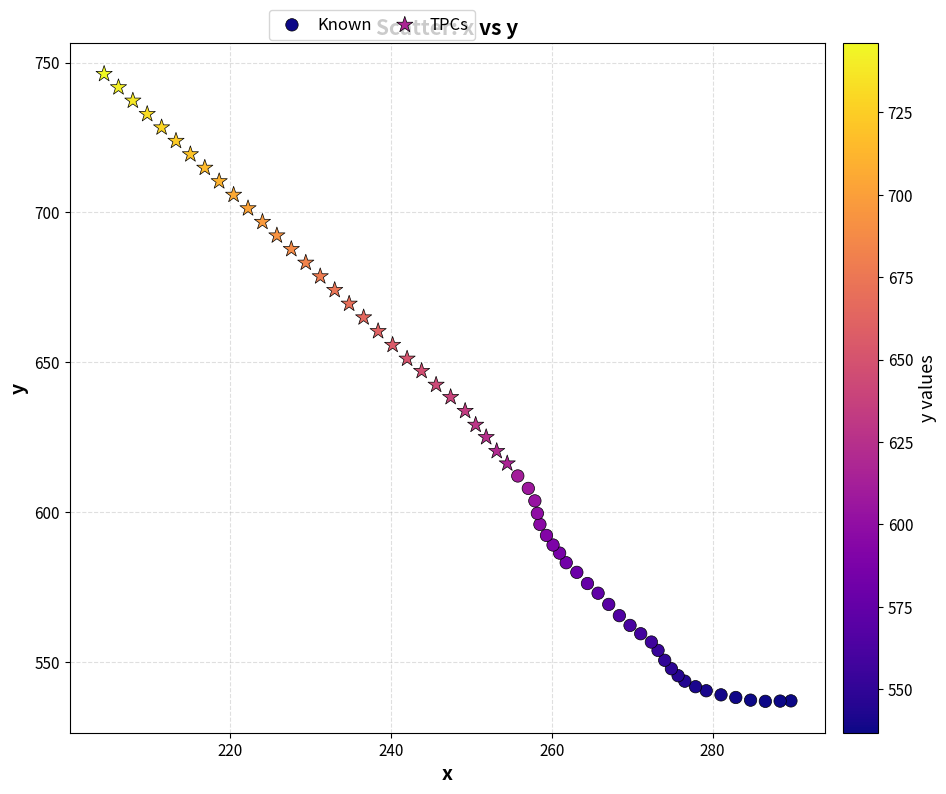

Which series contains the lowest Y value?

Known